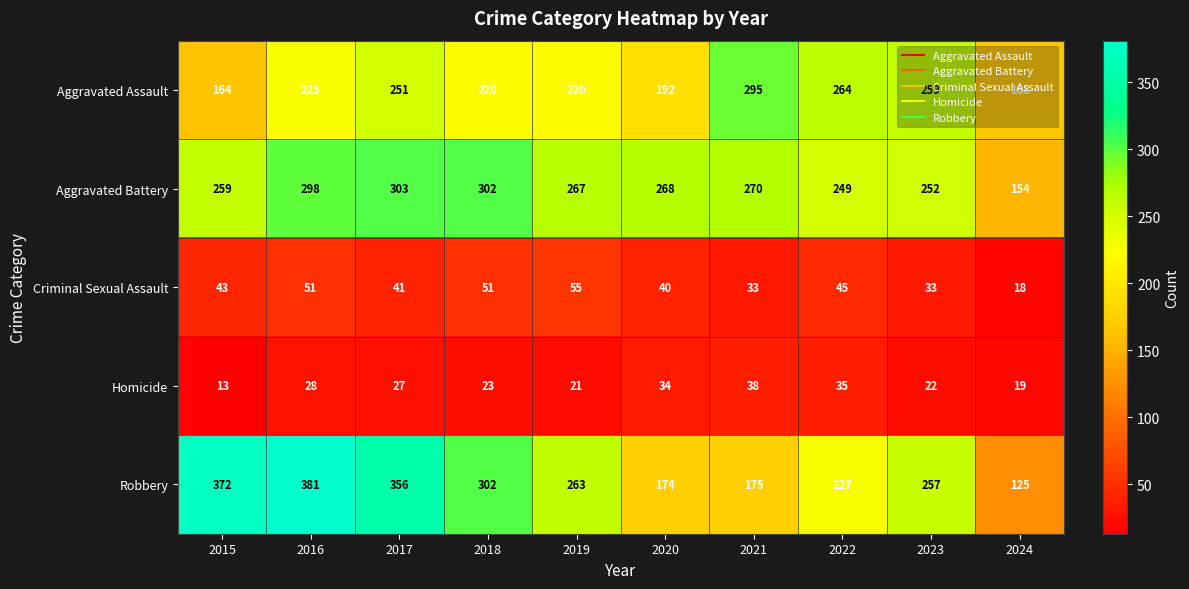

Which category has the highest value across all series?

2016